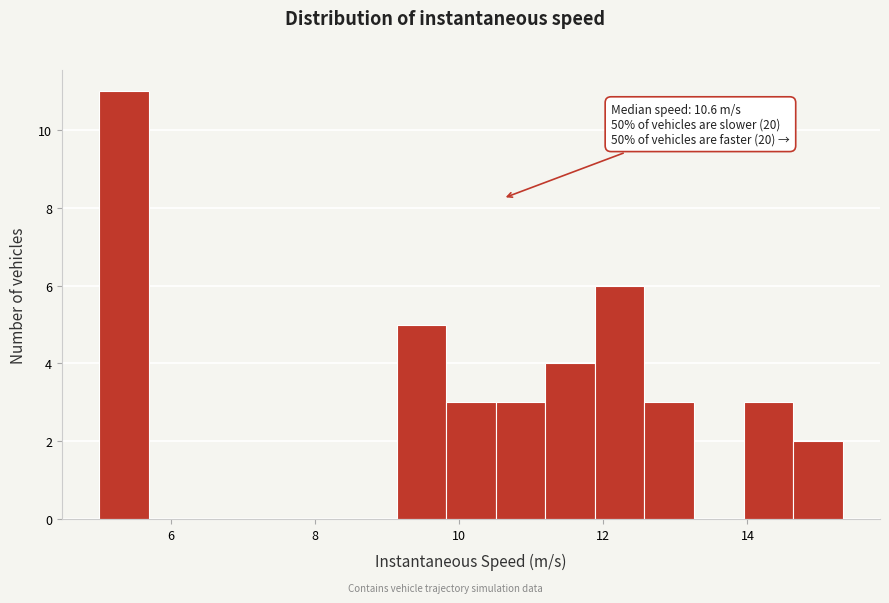

Read against the x-axis, roughly where is the centre of the tallest bar?

5.4